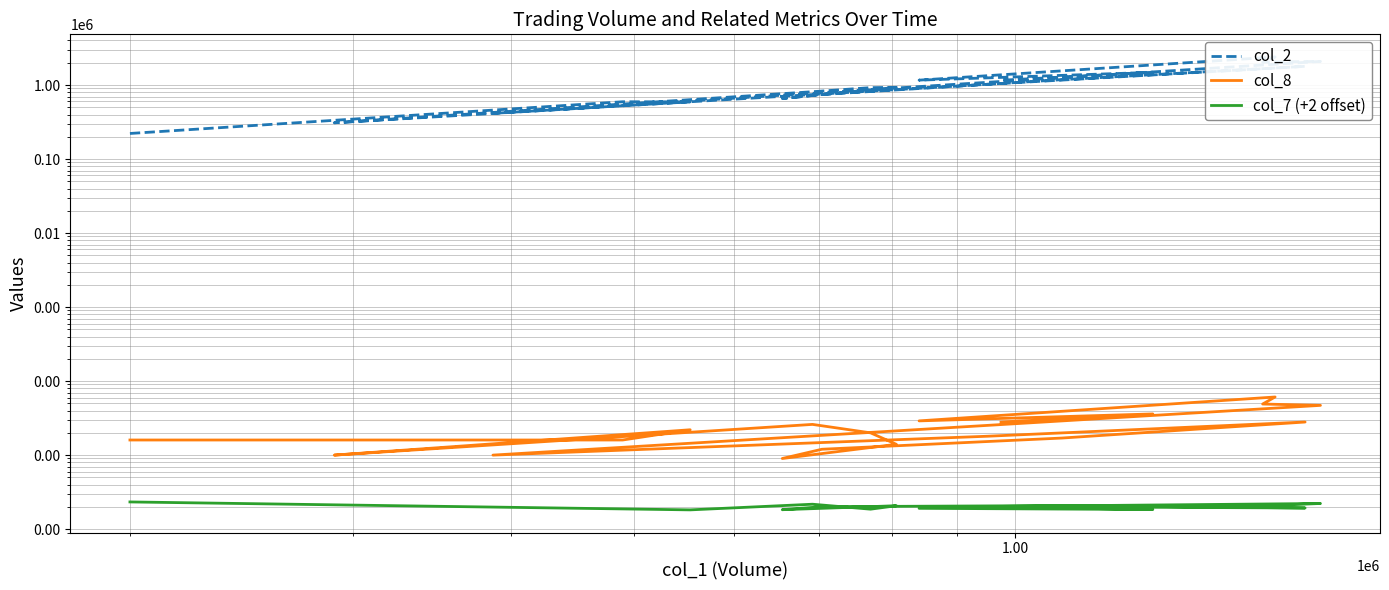

True or false: col_2 and col_8 intersect in this chart.

False